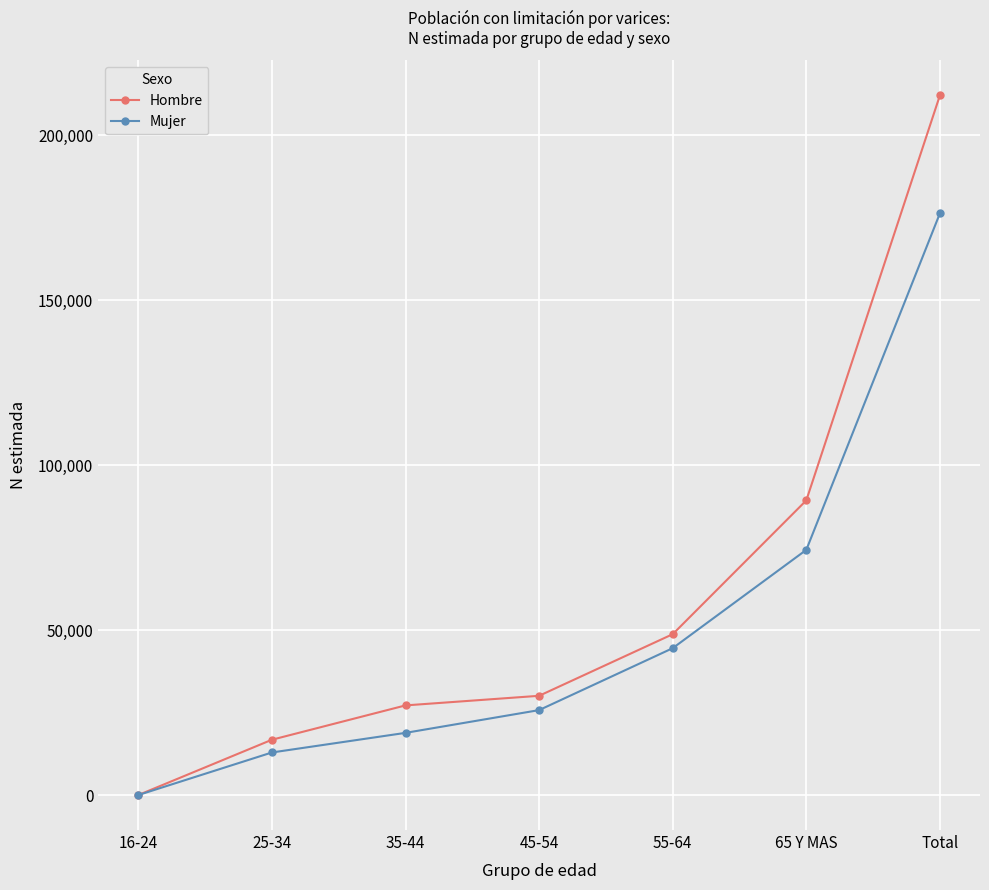

True or false: Hombre has more than 0 interior local peaks.

False